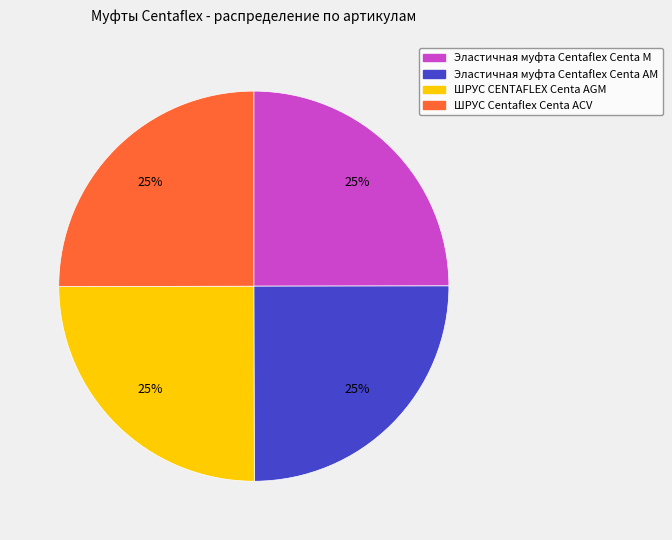

To the nearest percent, what percentage of the pie is Эластичная муфта Centaflex Centa AM?

25%